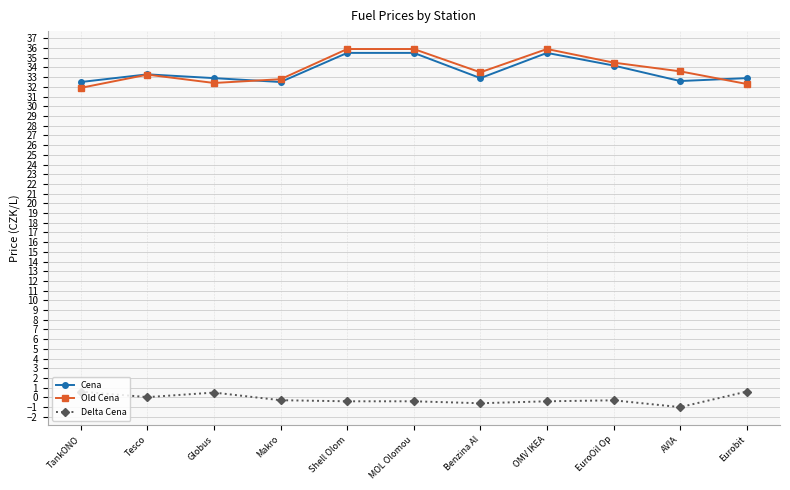

True or false: Cena has a value of 9.8 at TankONO.

False